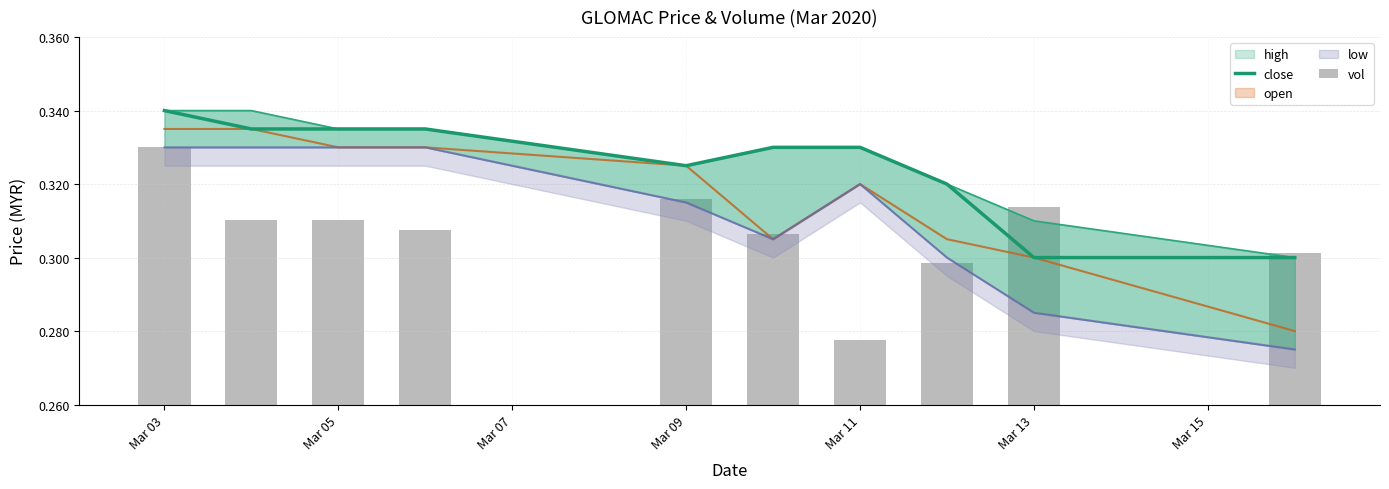

Read the close value at Mar 11.

0.3